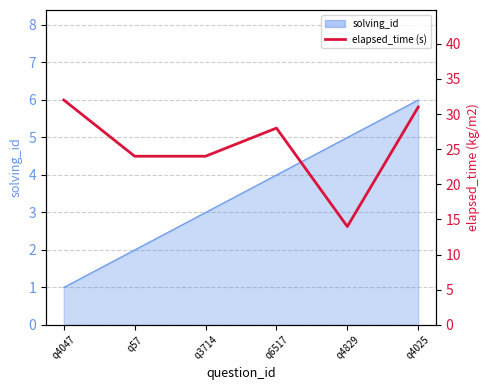

How many lines are shown in the chart?

1